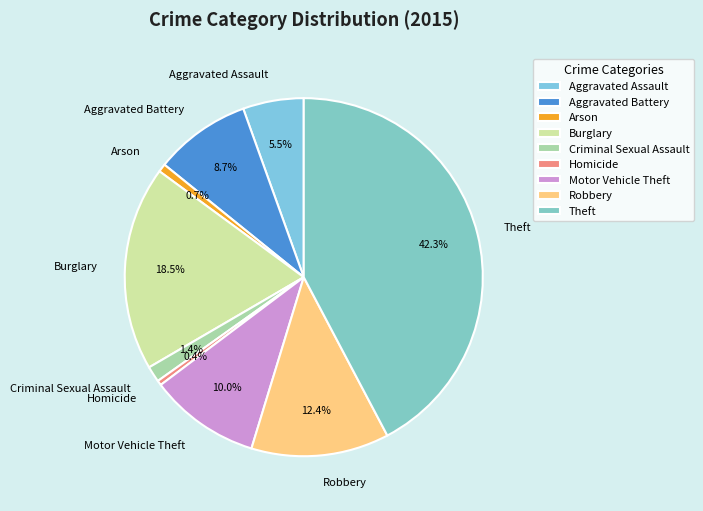

Which slice is the largest?

Theft